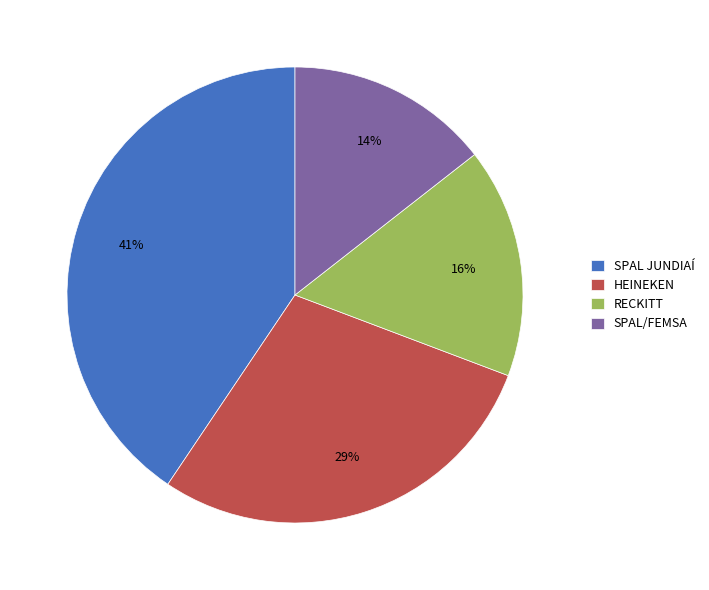

How many slices are in this pie chart?

4